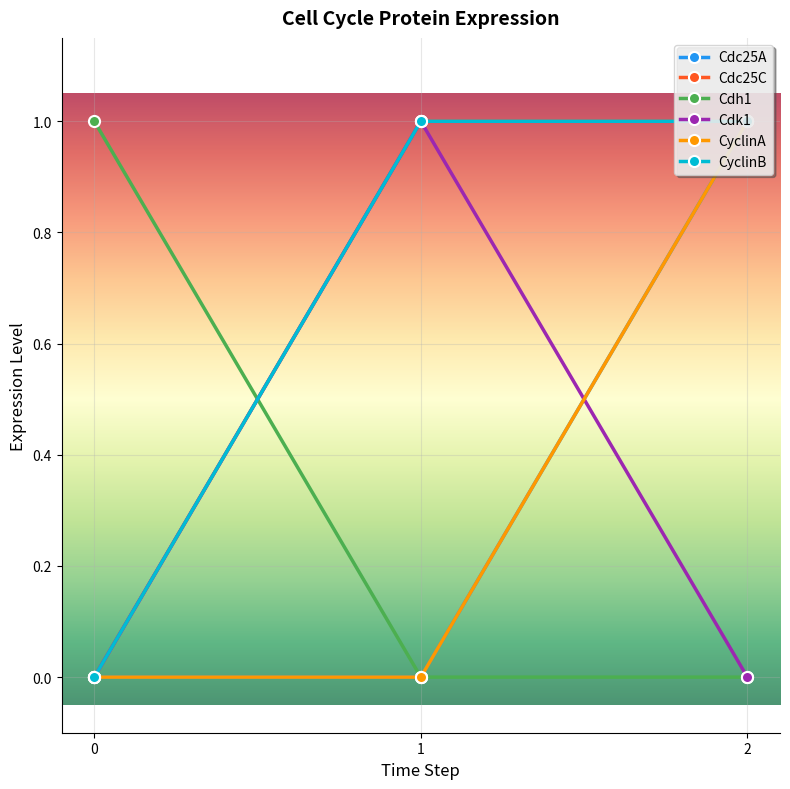

Reading left to right, extract all data points from this chart.

Cdc25A: 0=0	1=0	2=1
Cdc25C: 0=0	1=1	2=1
Cdh1: 0=1	1=0	2=0
Cdk1: 0=0	1=1	2=0
CyclinA: 0=0	1=0	2=1
CyclinB: 0=0	1=1	2=1